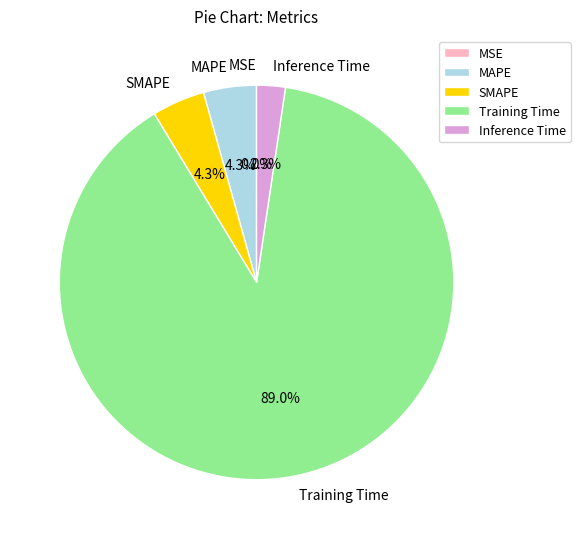

Which slice represents more than half of the pie?

Training Time